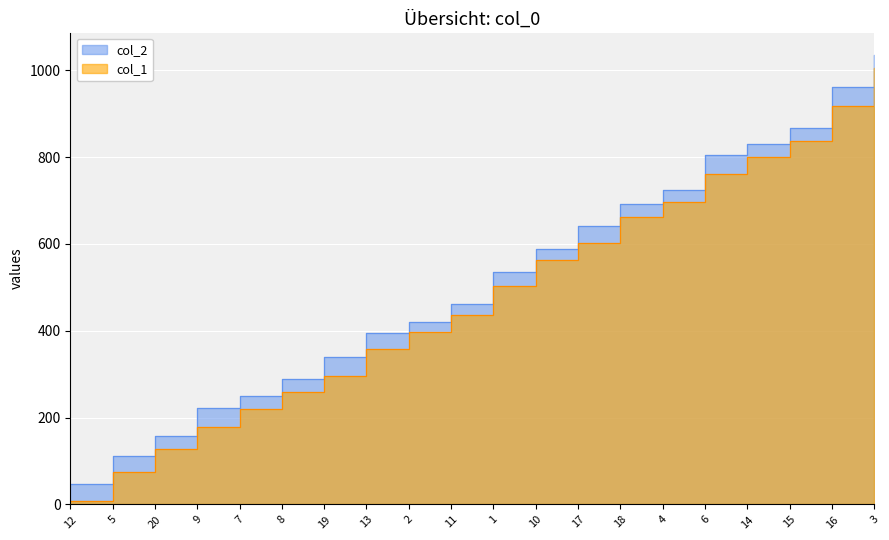

What is the spread (max minus min) of values at 20?

30